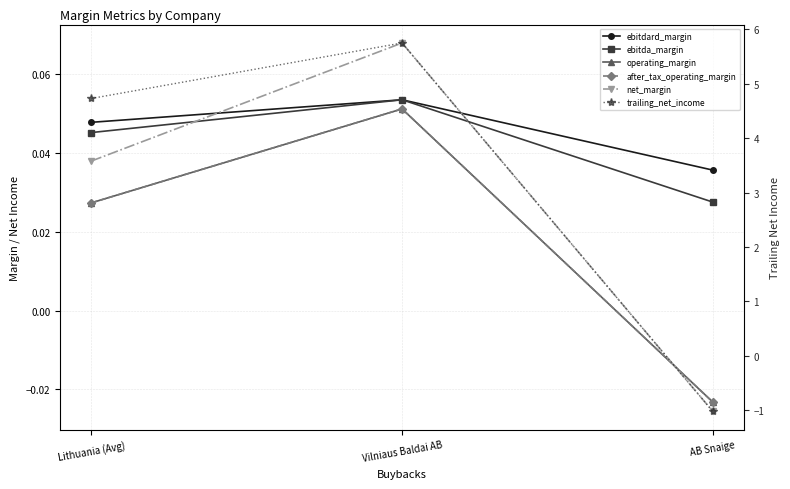

How many after_tax_operating_margin values are between 0 and 1?

2